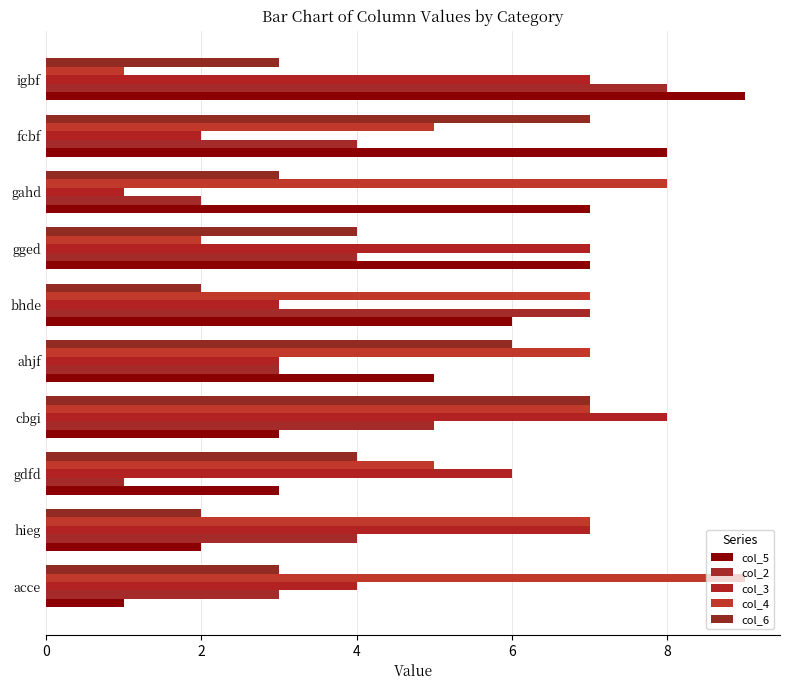

Which series has the widest spread of values?

col_5